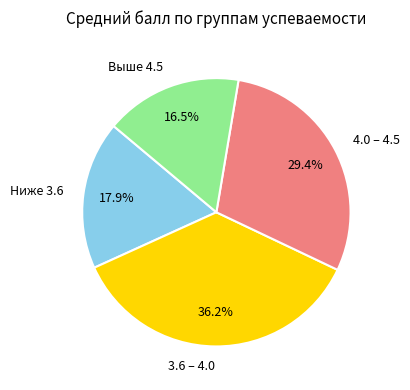

Which slice is the largest?

3.6 – 4.0